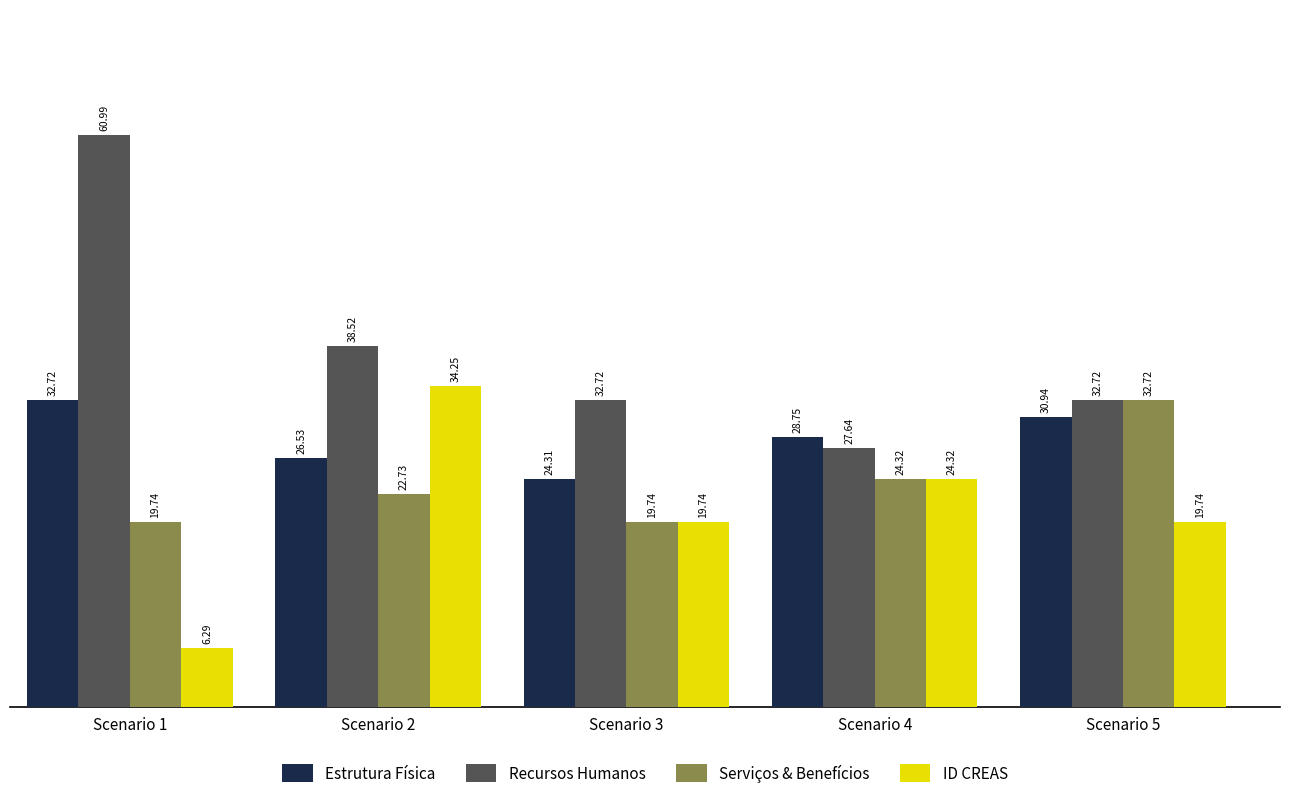

What is the sum of the ID CREAS values at Scenario 2 and Scenario 1?

40.5